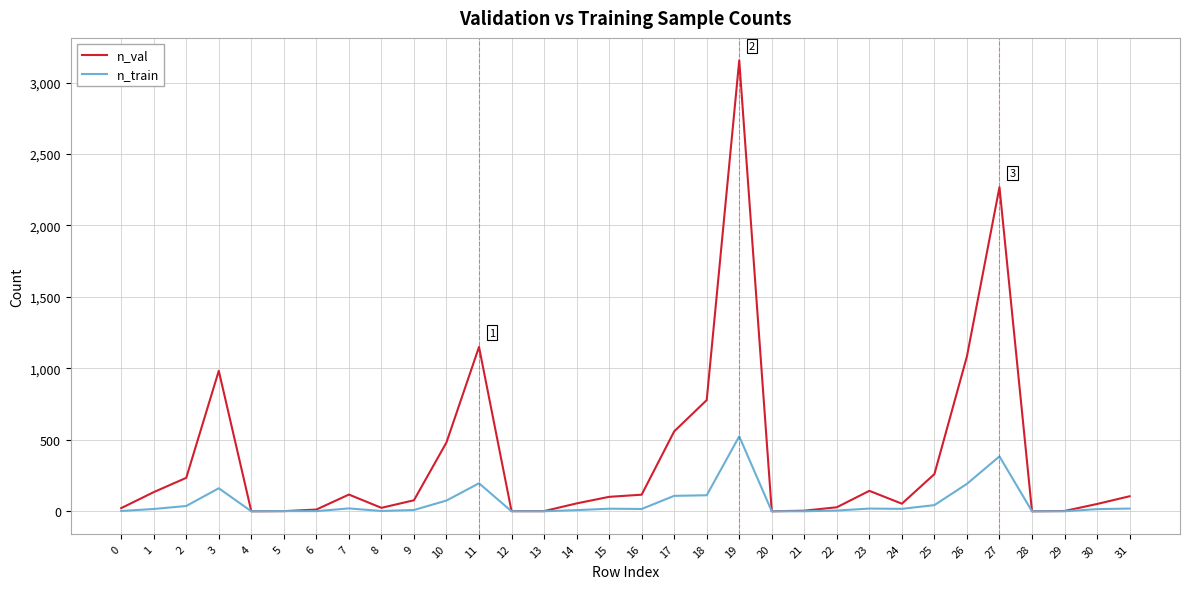

The n_train series shows 19 at 23. True or false?

True